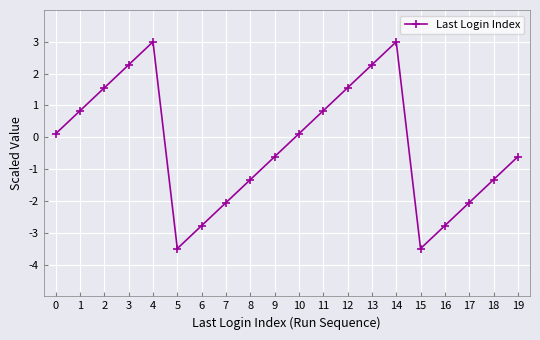

What is the smallest value displayed?

-3.5